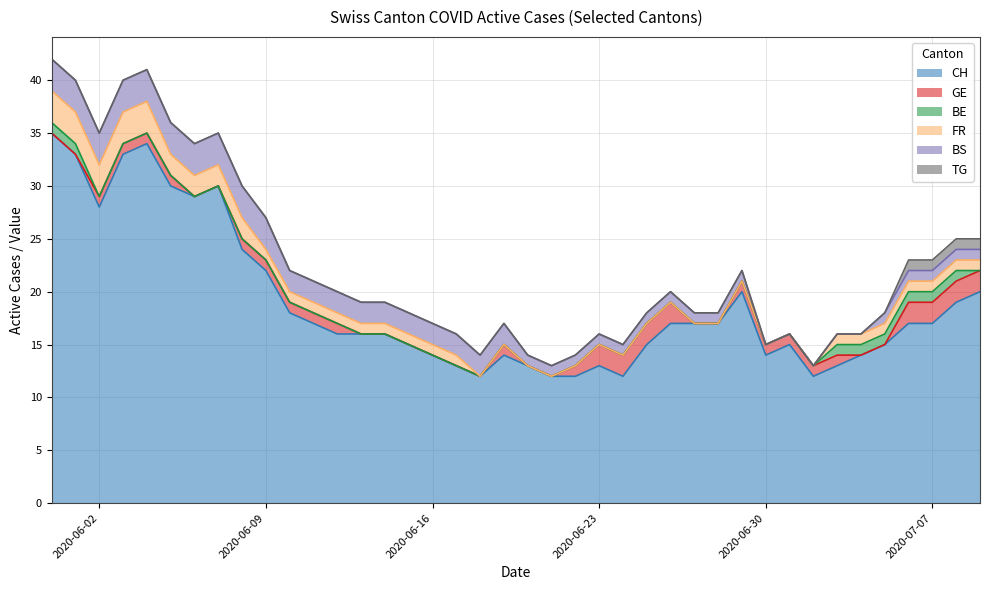

How many lines are shown in the chart?

6